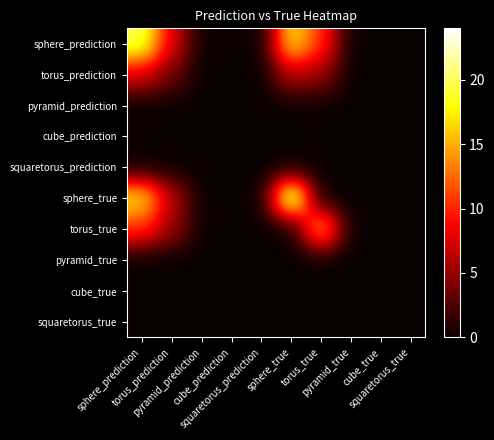

What is the greatest value displayed?

24.0